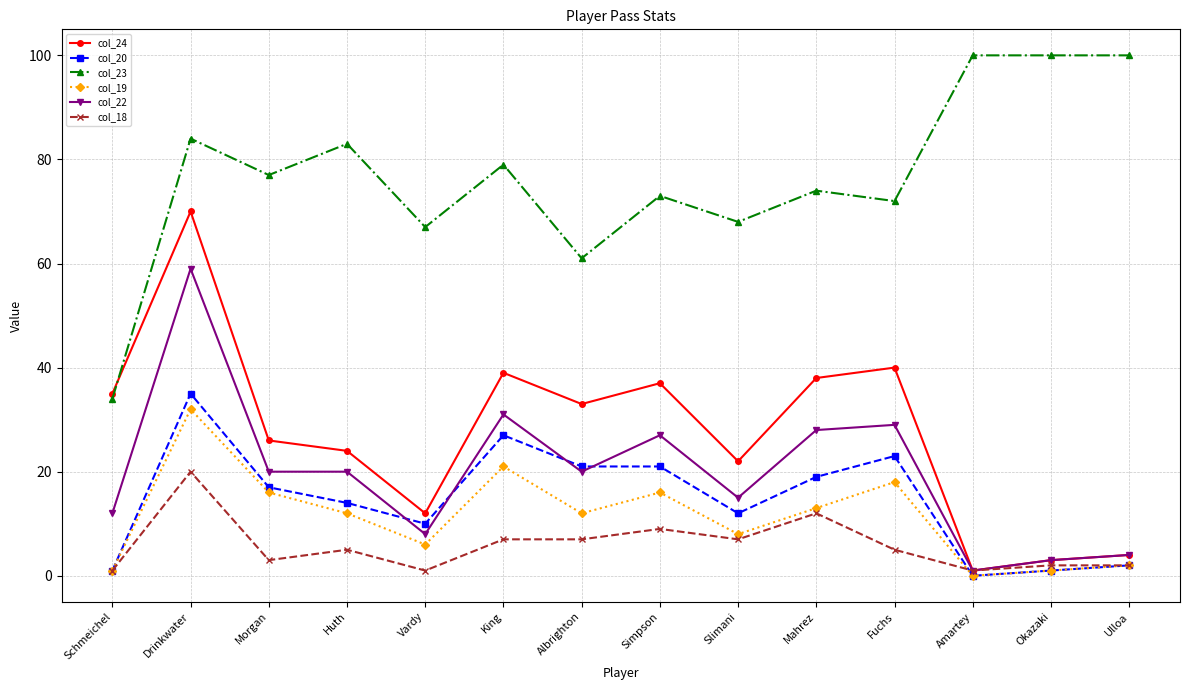

Is it true that col_22 equals 20 at Albrighton?

True